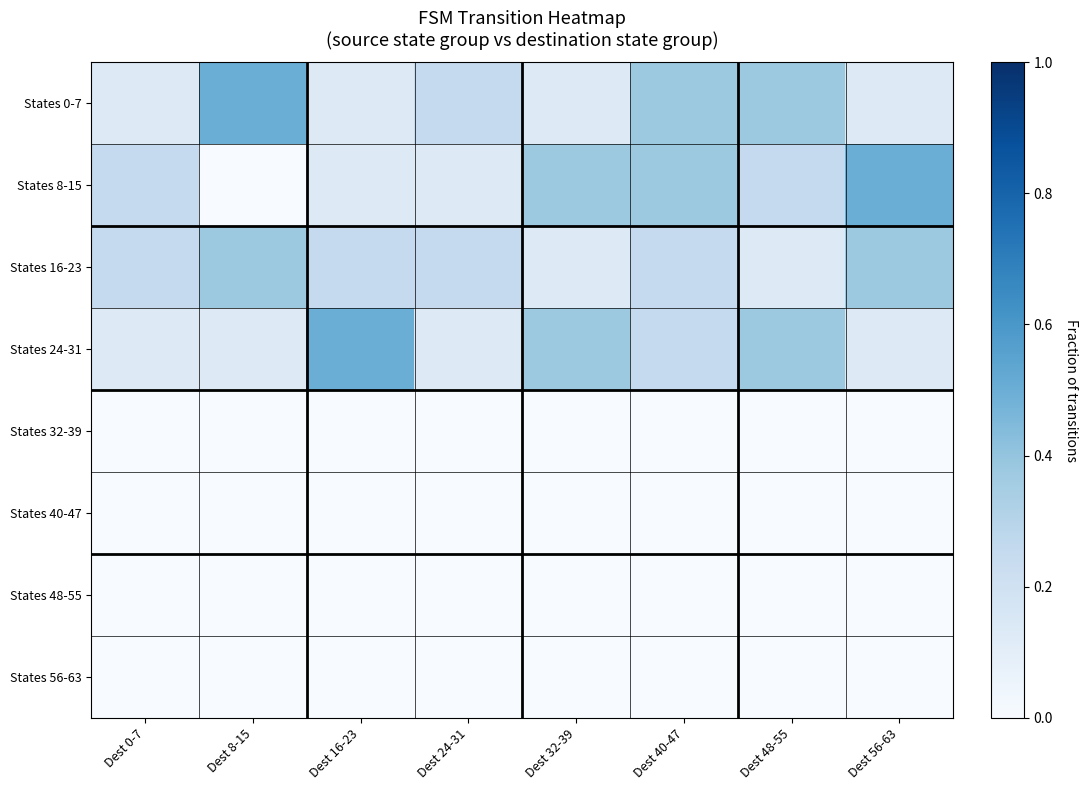

What is the difference between the highest and lowest values at Dest 16-23?

0.5